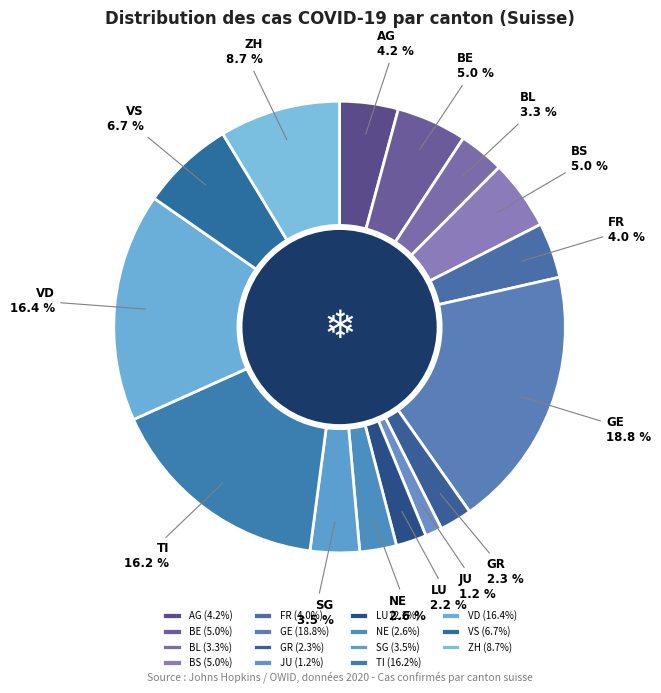

What is the ratio of the value at BS to the value at ZH?

0.6